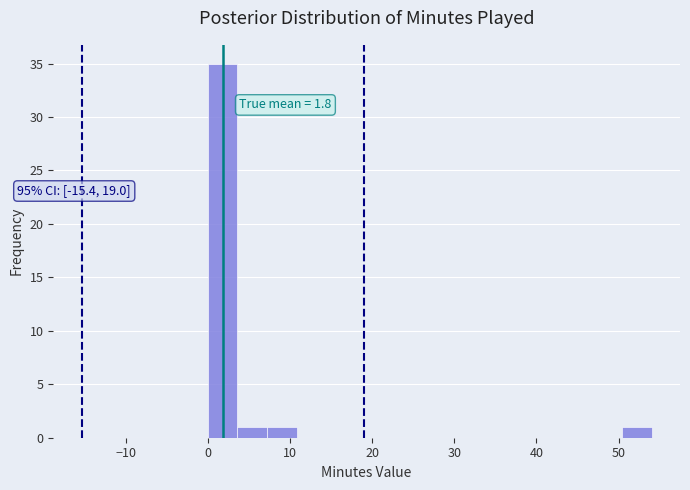

Around what value on the x-axis is the tallest bar? Give the approximate position of its centre, as read against the axis.

2